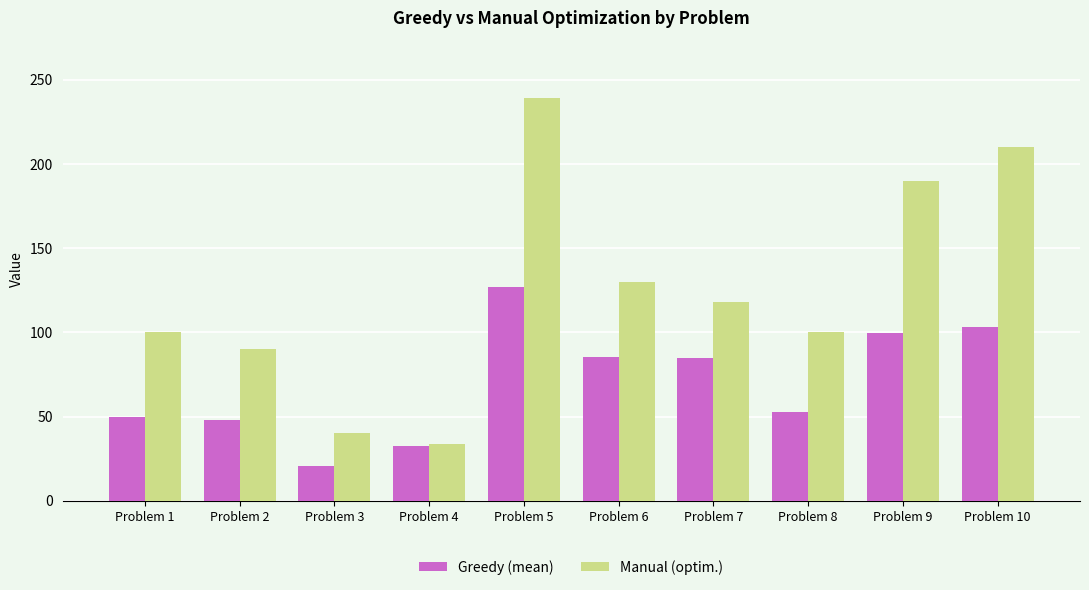

Which series has the largest range (max minus min)?

Manual (optim.)